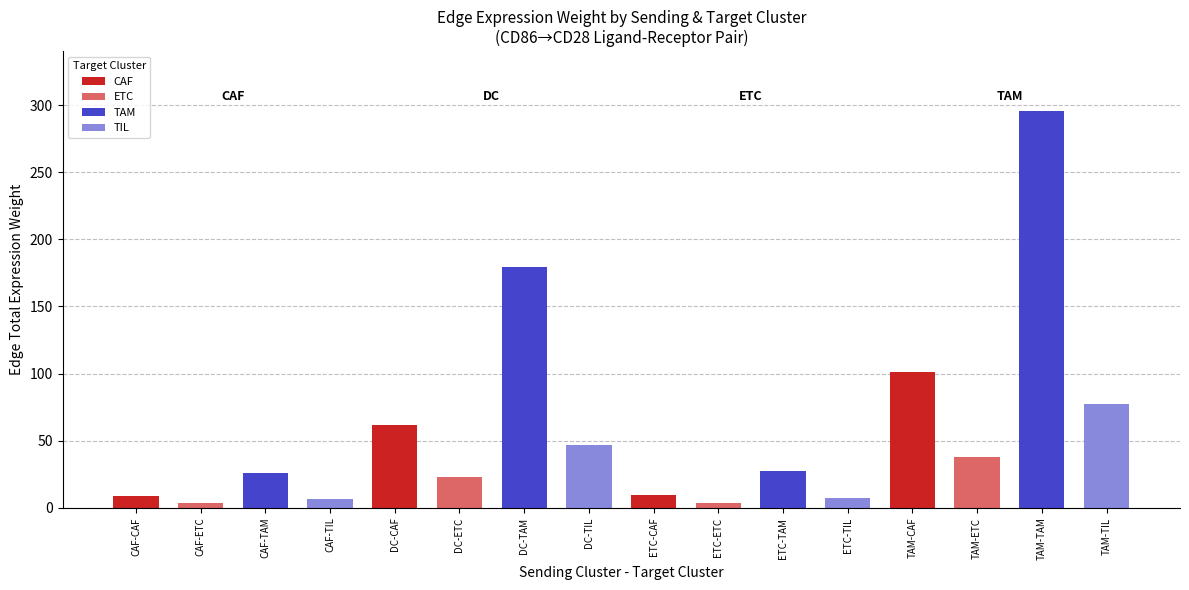

What is the difference between the maximum and minimum values?

292.5